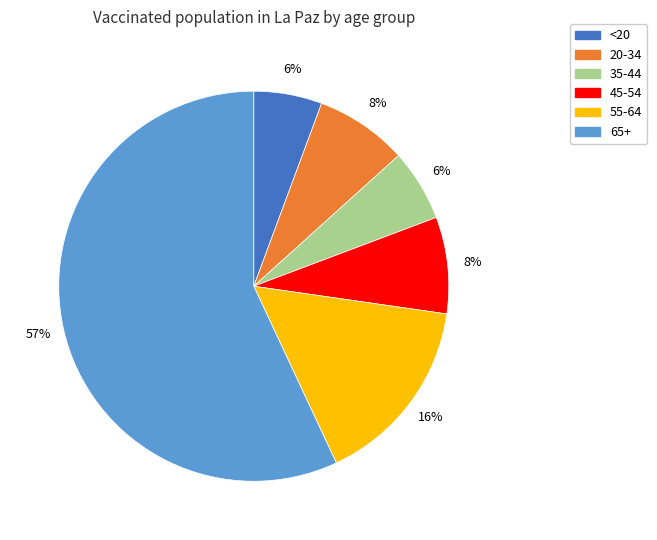

Which has a higher value, 35-44 or 45-54?

45-54